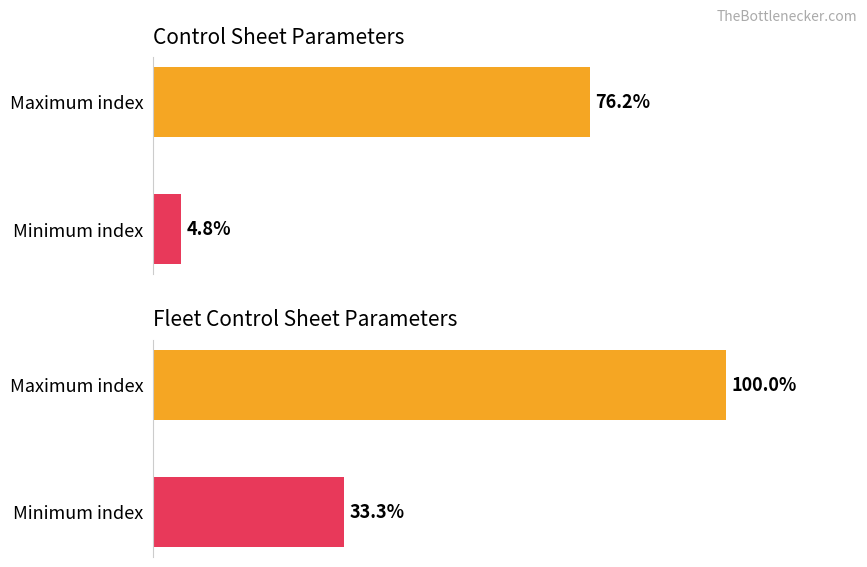

The Control series shows 76.2 at 0. True or false?

True